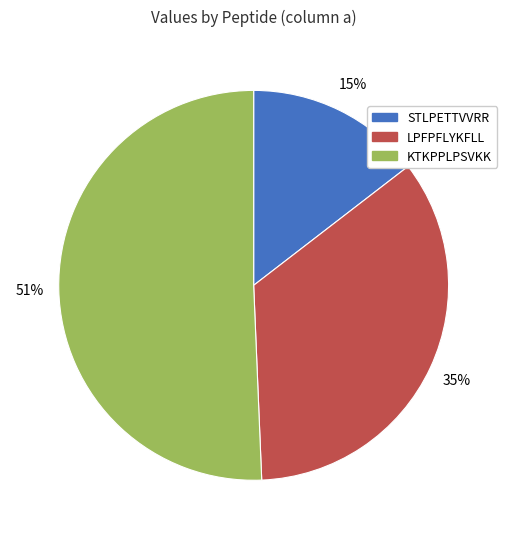

To the nearest percent, what is the difference between the largest and smallest slice percentages?

36%